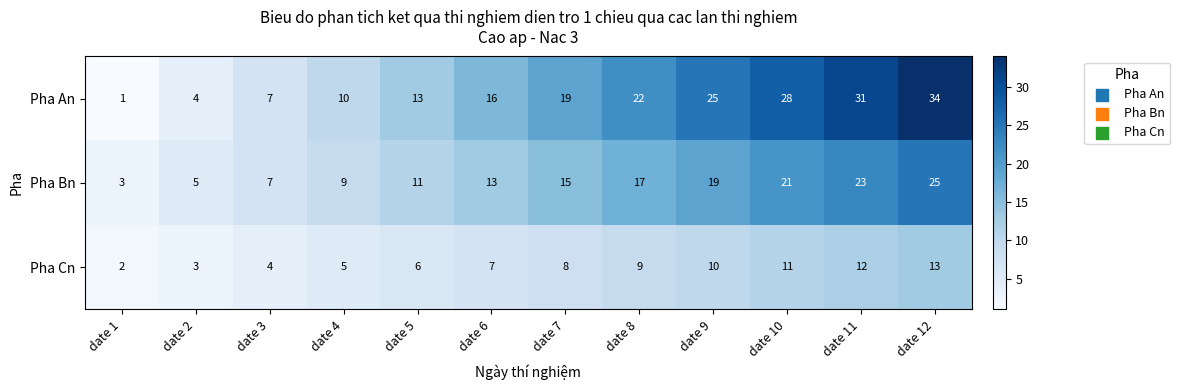

What is the sum of the Pha An values at date 2 and date 5?

17